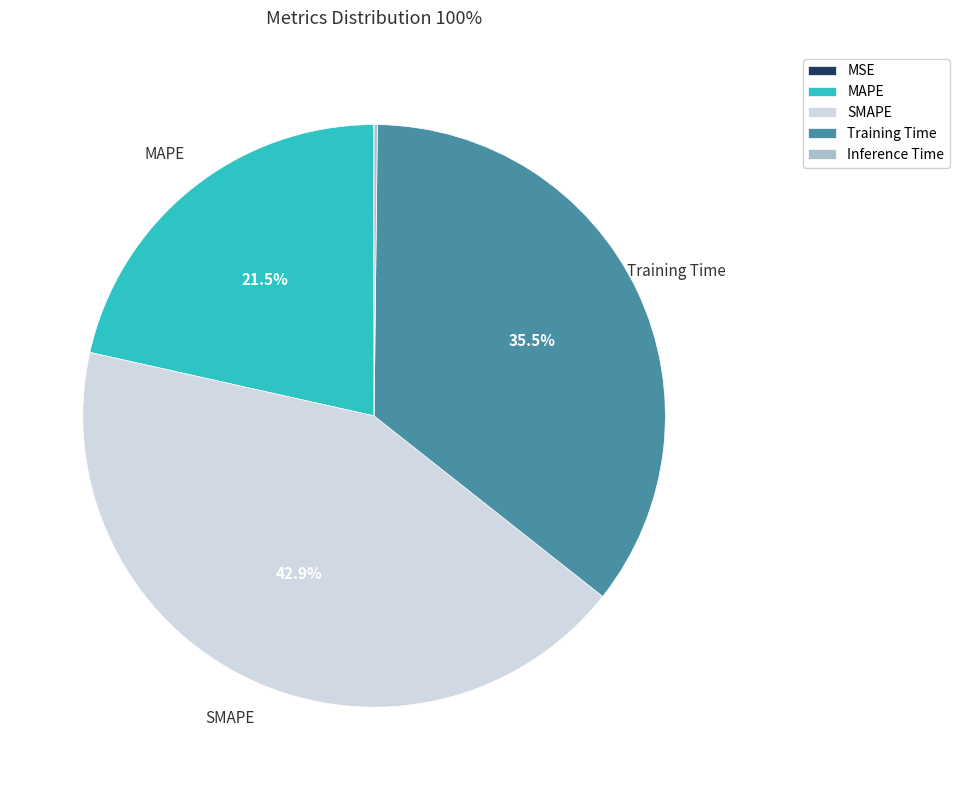

What portion of the pie excludes Training Time?

64.5%